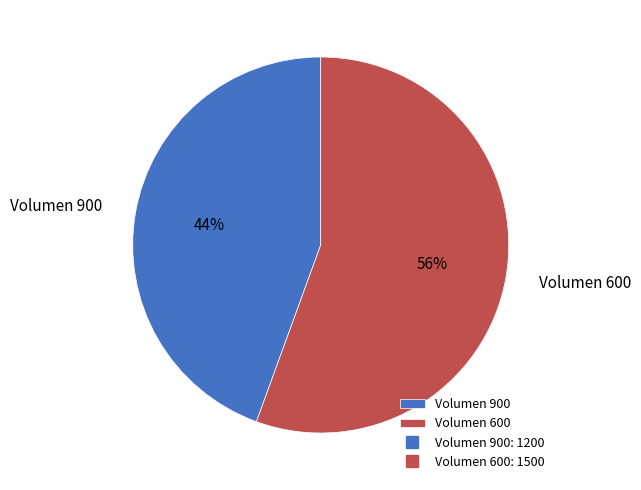

Does Volumen 900 represent more than half of the total?

No